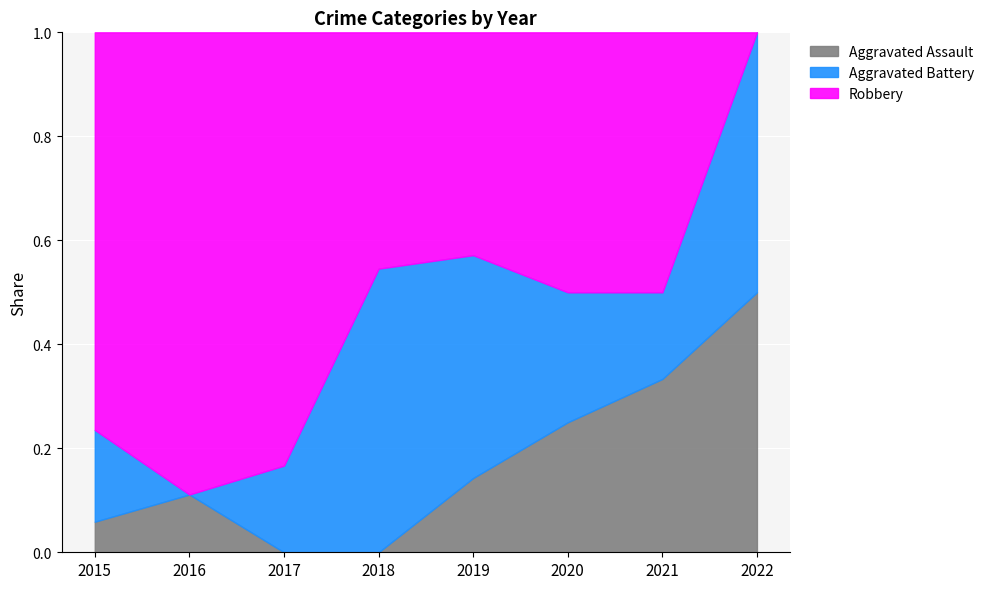

At which category is the sum across all series the highest?

2015